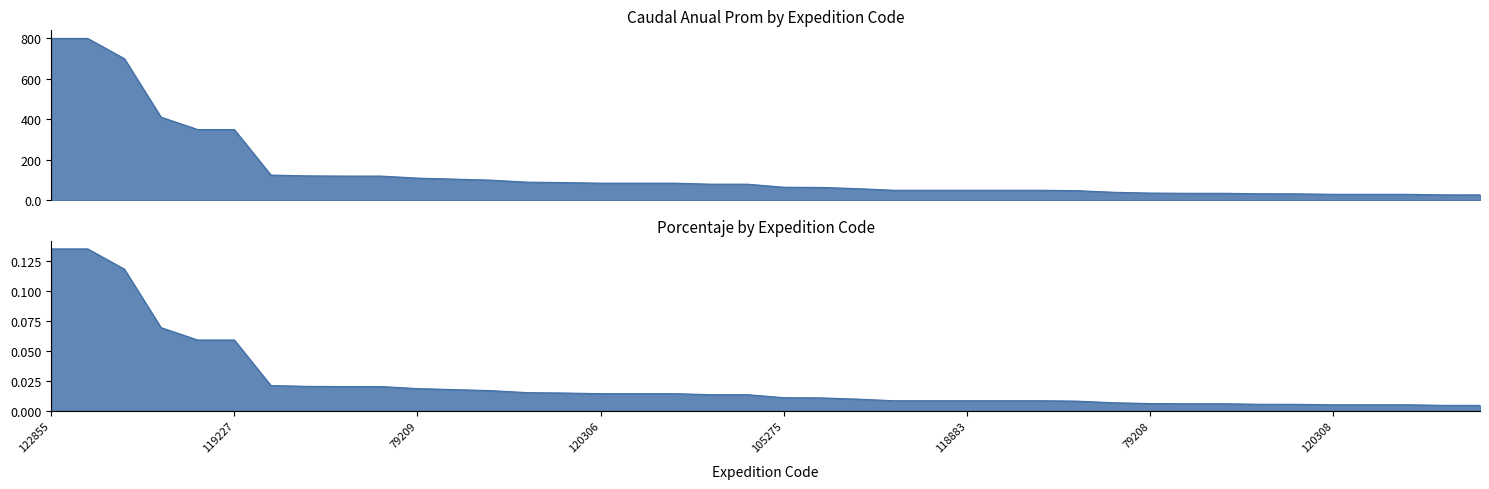

True or false: porcentaje and Caudal Anual Prom cross at least once.

False